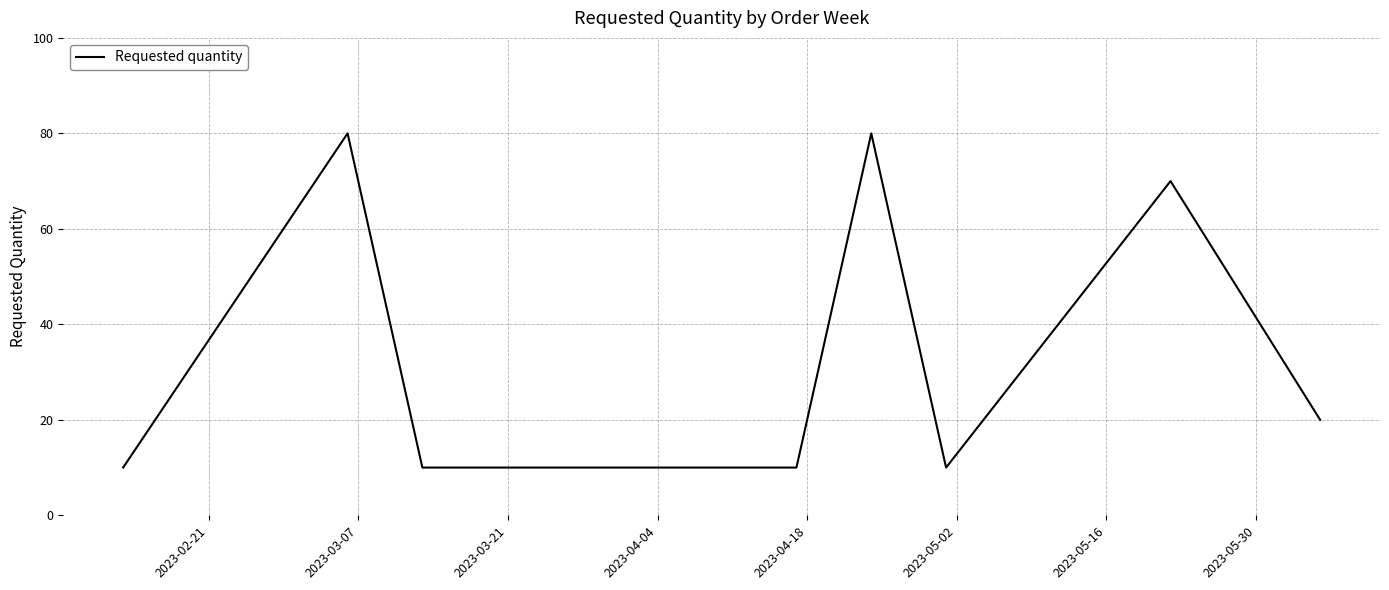

How many interior local peaks (higher than both neighbors) does the data have?

3